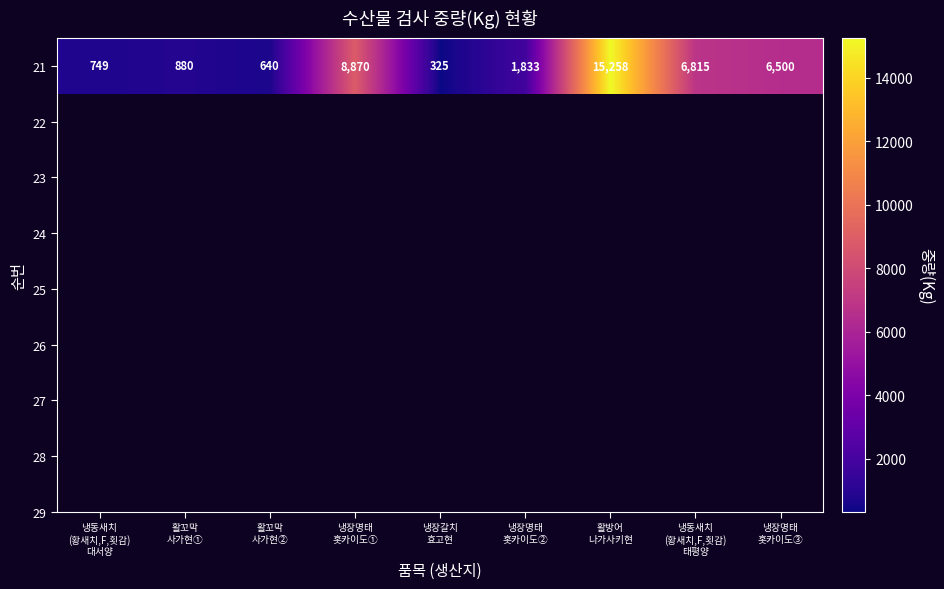

What is the minimum value shown in the chart?

325